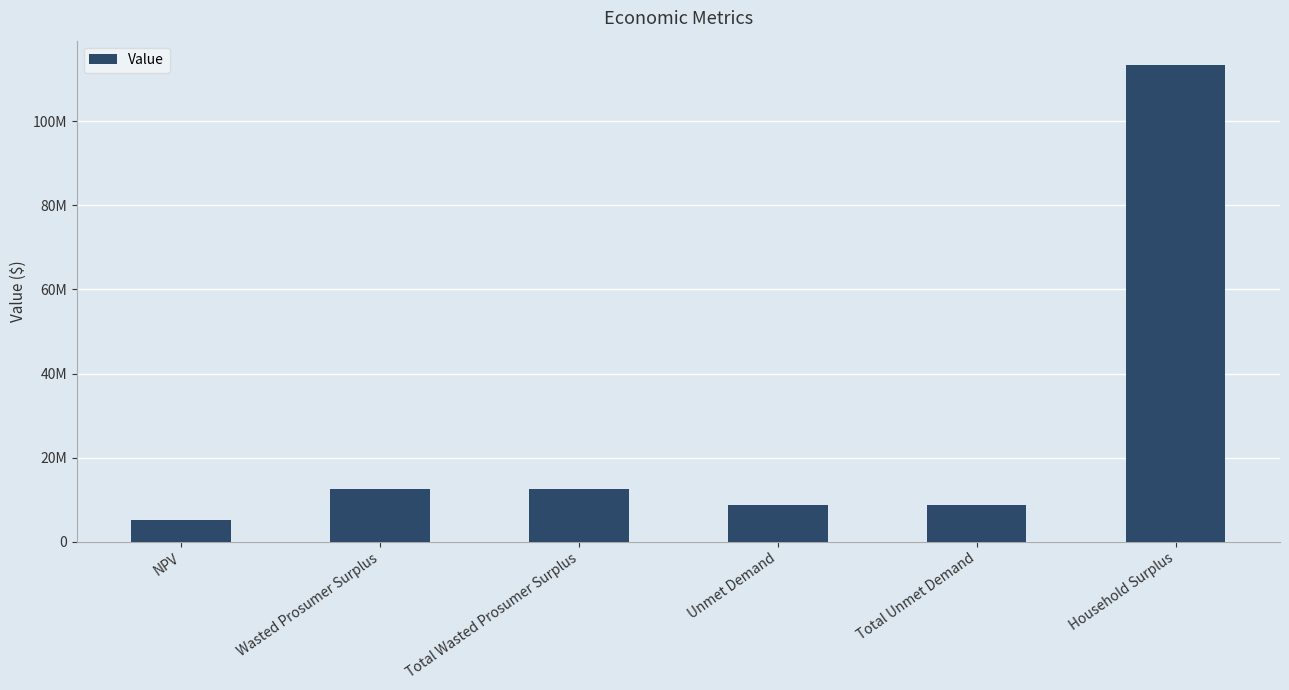

What is the maximum value shown in the chart?

113518621.5